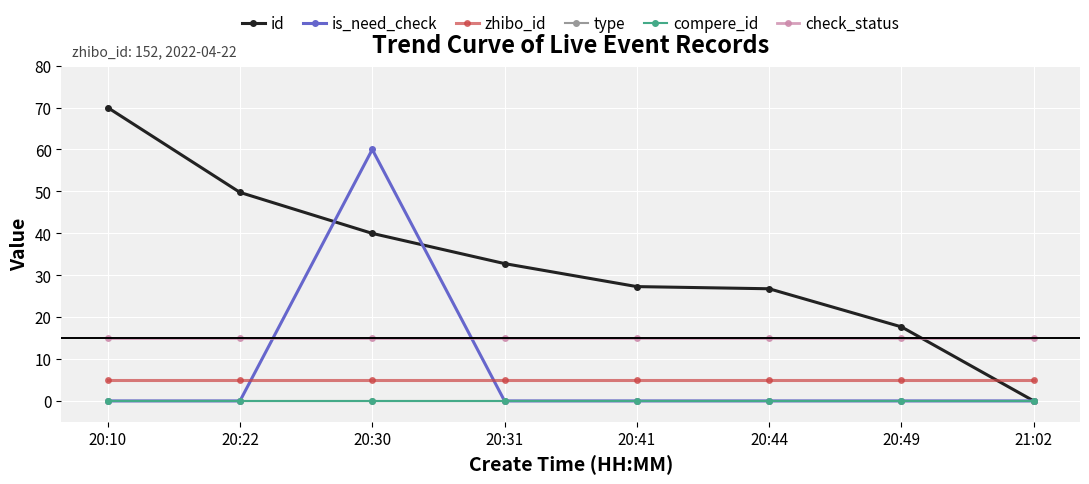

Is this an area chart (filled region under the line)?

No